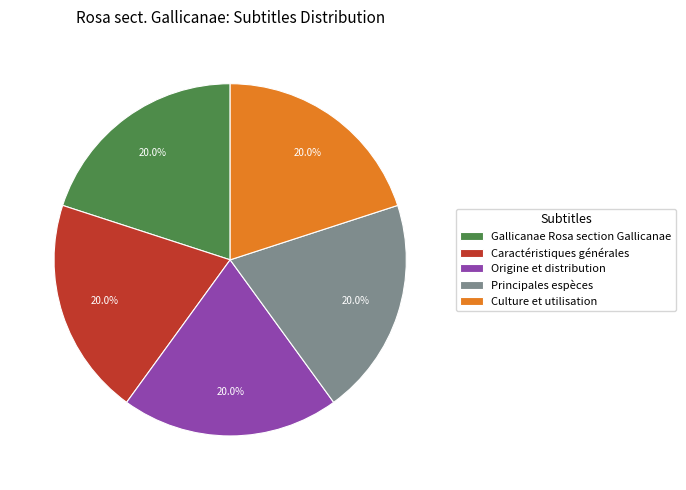

What percentage is NOT represented by Culture et utilisation?

80.0%